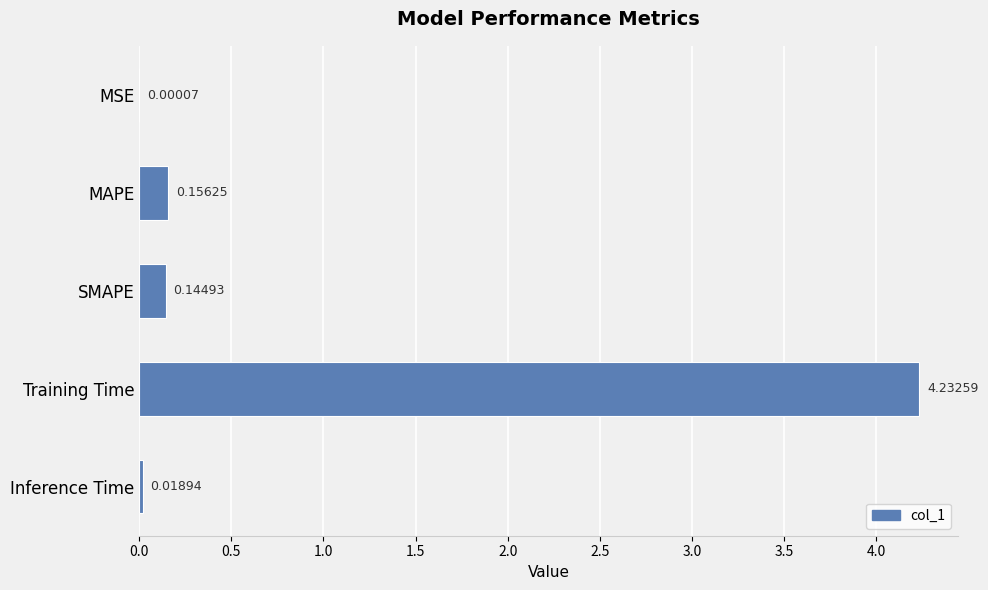

At which label is the value closest to 2?

MAPE